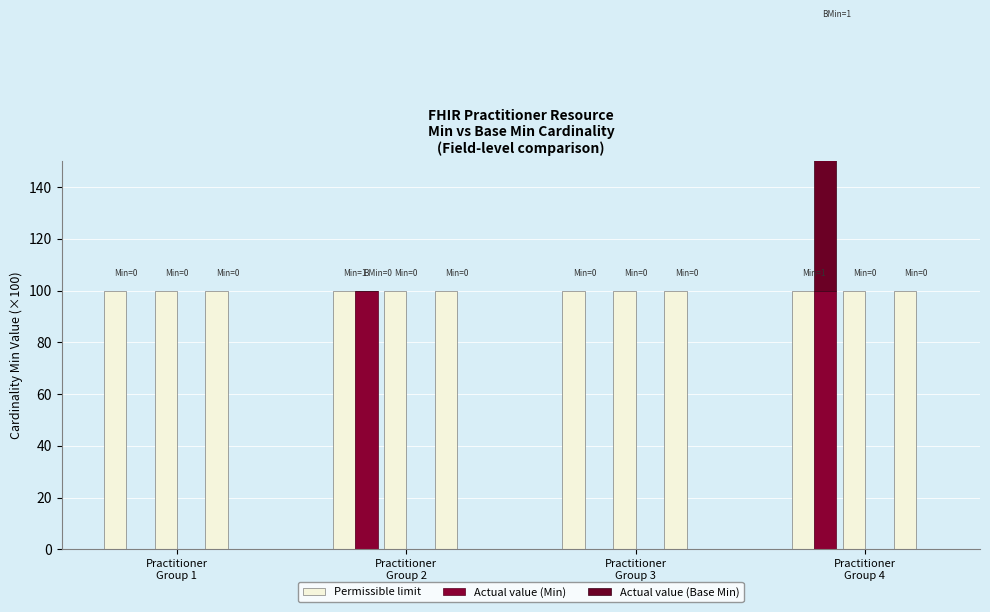

What is the difference between the maximum and minimum values in the Actual value (Base Min) series?

100